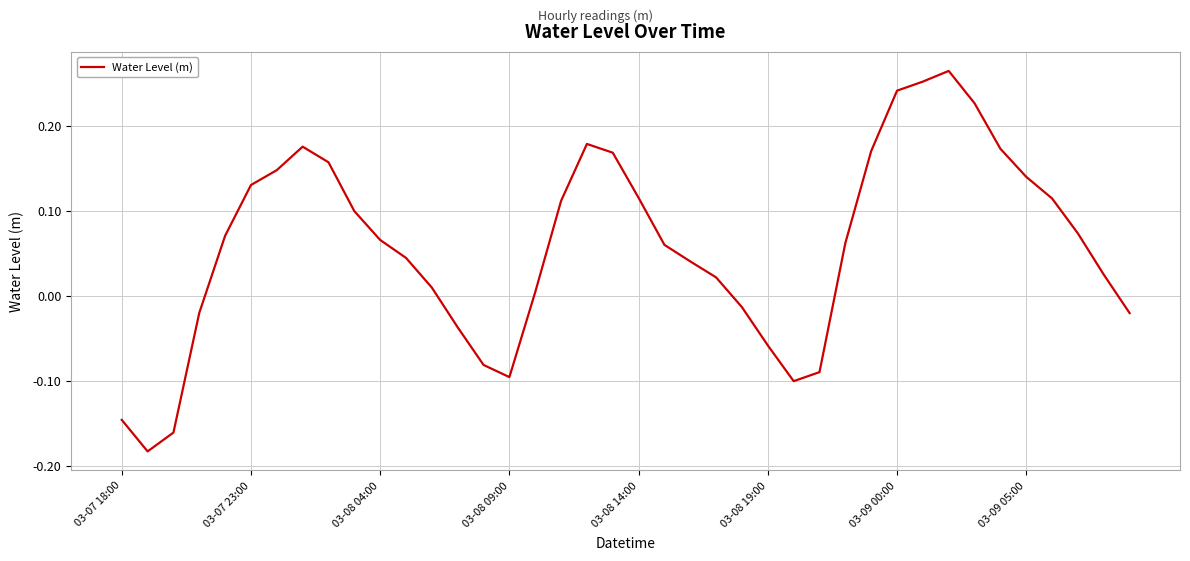

What is the difference between the maximum and minimum values?

0.4